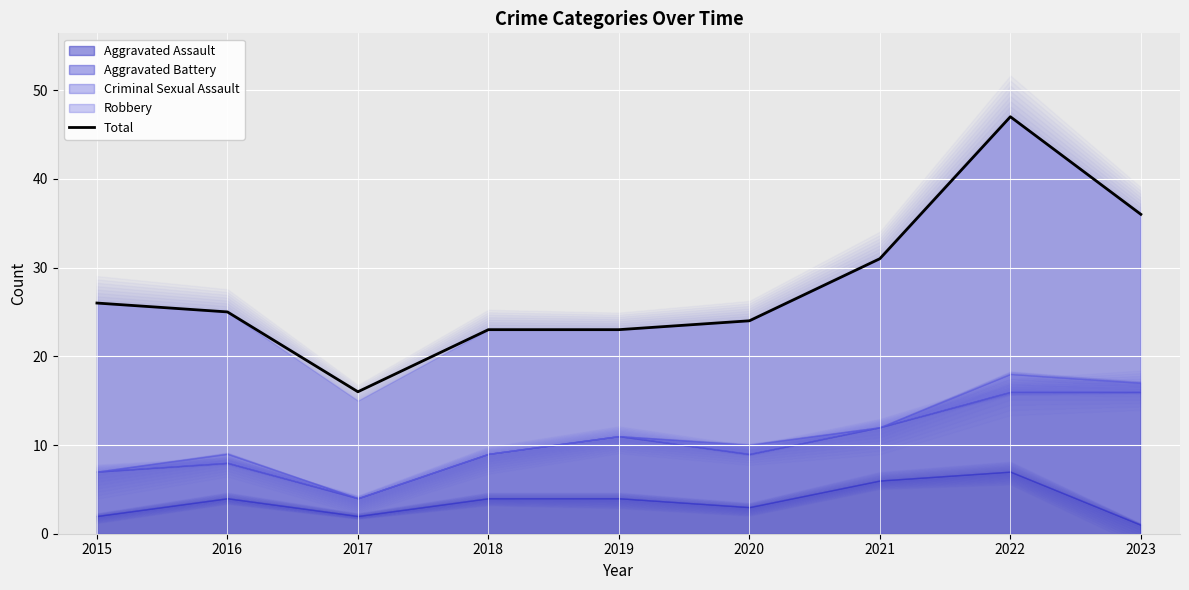

Rank the categories by value from highest to lowest.

2022, 2023, 2021, 2015, 2016, 2020, 2018, 2019, 2017